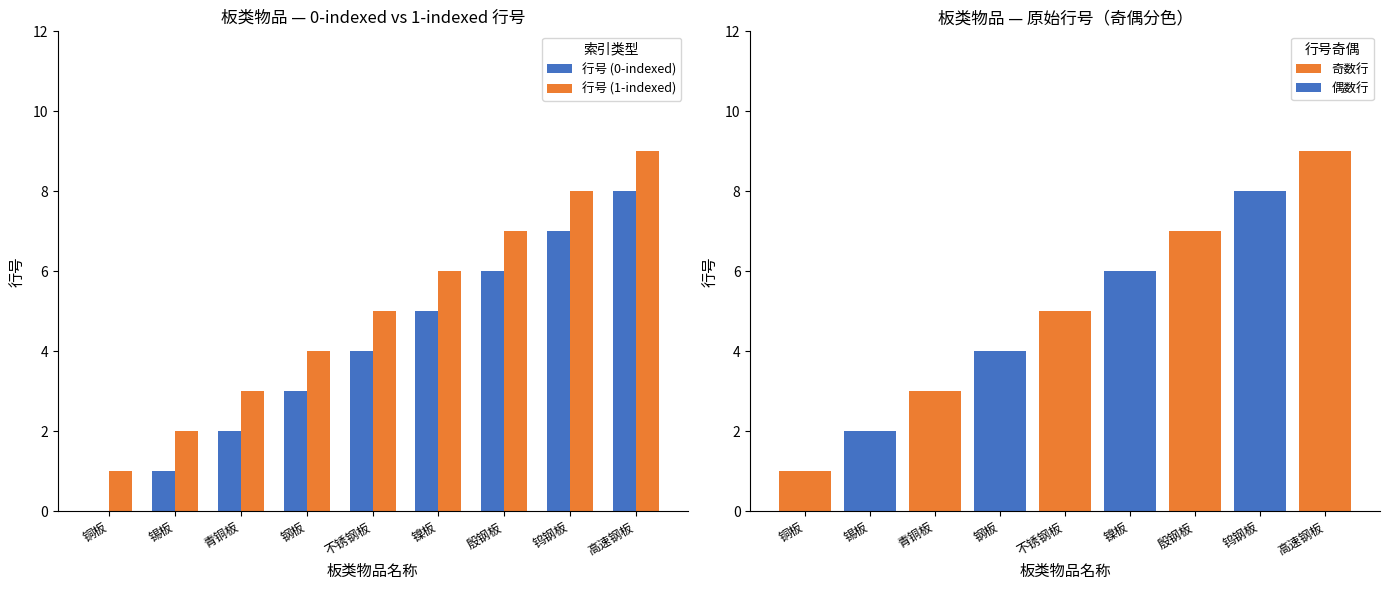

Count the number of data series in this chart.

2